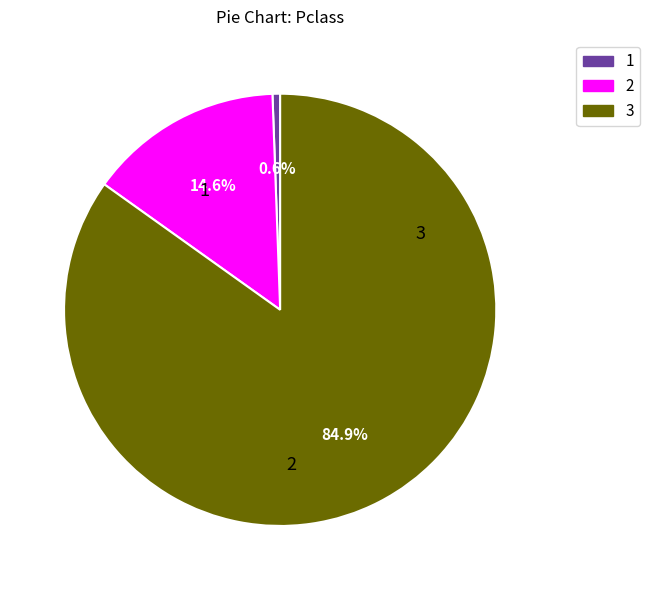

Is there a majority slice in this chart?

Yes